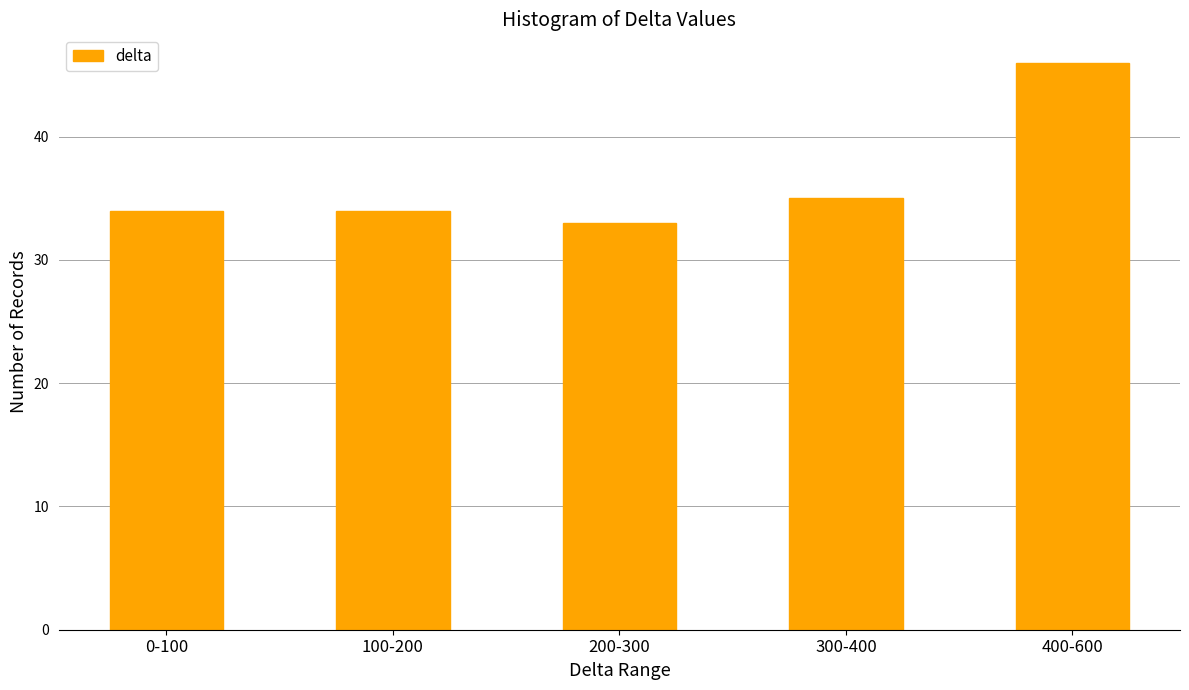

Reading left to right, what are all the values shown in this chart?

0-100=34	100-200=34	200-300=33	300-400=35	400-600=46